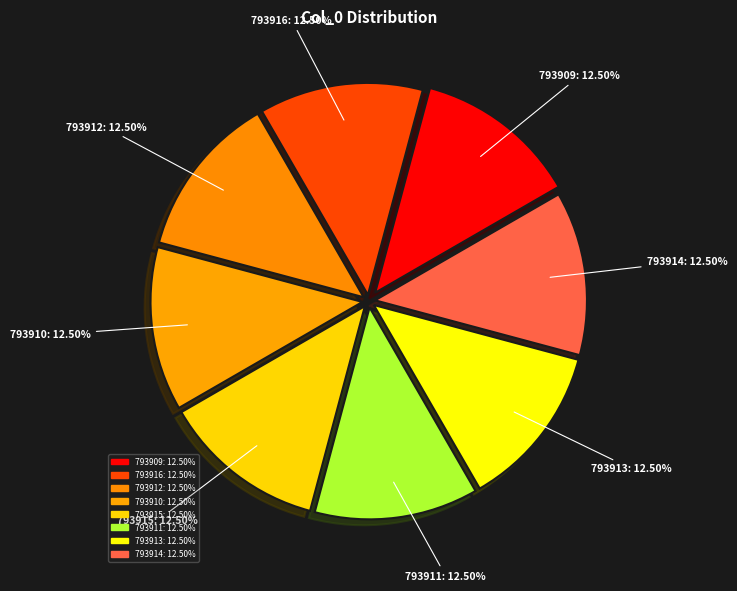

Count the number of slices in the pie.

8